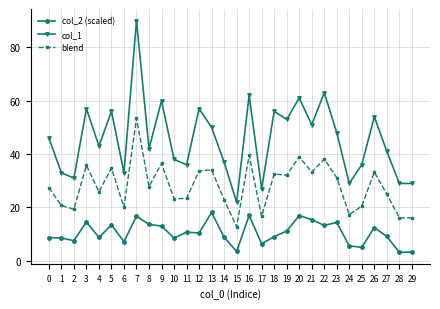

List the series in order of their peak value, lowest first.

col_2 (scaled), blend, col_1